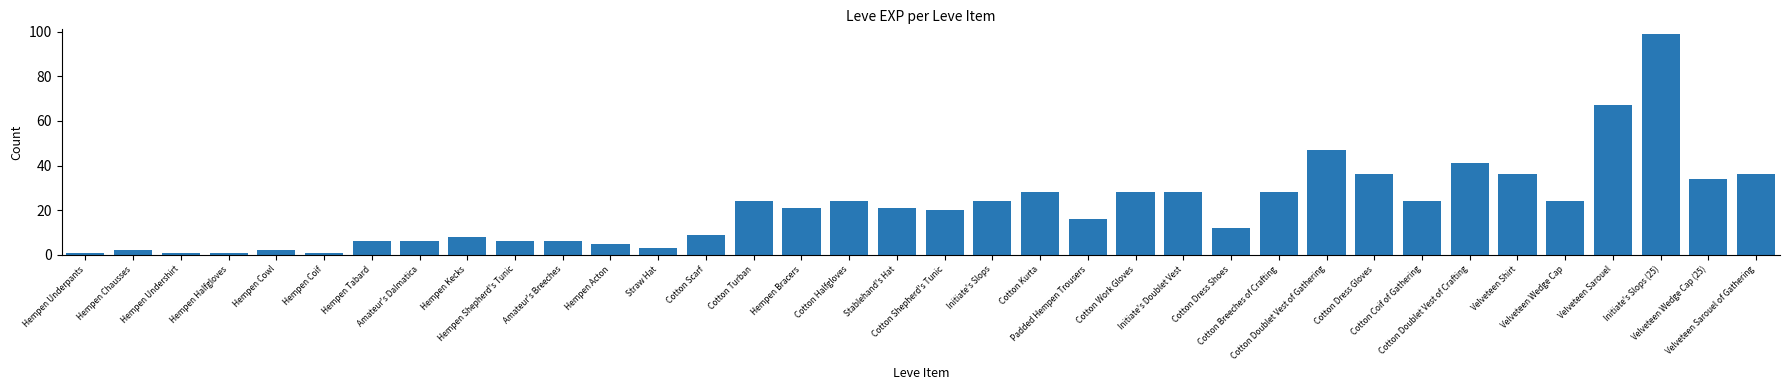

Is it true that the value at Cotton Kurta is 28?

True